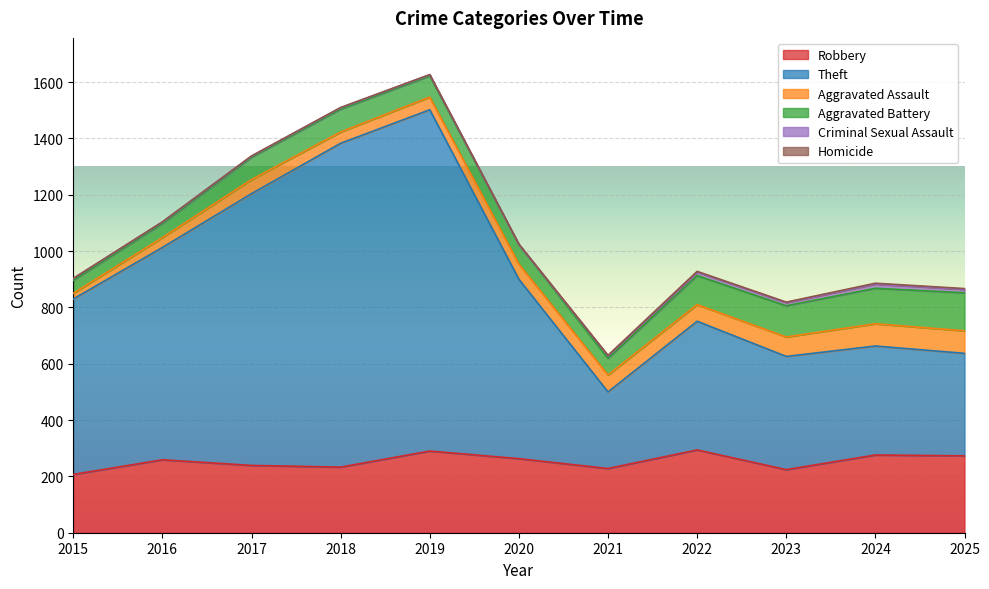

Reading left to right, extract all data points from this chart.

Robbery: 2015=207	2016=259	2017=239	2018=233	2019=290	2020=263	2021=228	2022=294	2023=224	2024=276	2025=273
Theft: 2015=623	2016=754	2017=965	2018=1150	2019=1212	2020=637	2021=272	2022=457	2023=402	2024=387	2025=364
Aggravated Assault: 2015=20	2016=35	2017=50	2018=40	2019=45	2020=54	2021=60	2022=59	2023=69	2024=79	2025=80
Aggravated Battery: 2015=46	2016=50	2017=79	2018=81	2019=75	2020=69	2021=59	2022=103	2023=111	2024=126	2025=135
Criminal Sexual Assault: 2015=7	2016=5	2017=4	2018=5	2019=4	2020=0	2021=9	2022=13	2023=11	2024=15	2025=12
Homicide: 2015=0	2016=1	2017=1	2018=1	2019=1	2020=2	2021=2	2022=2	2023=2	2024=3	2025=3